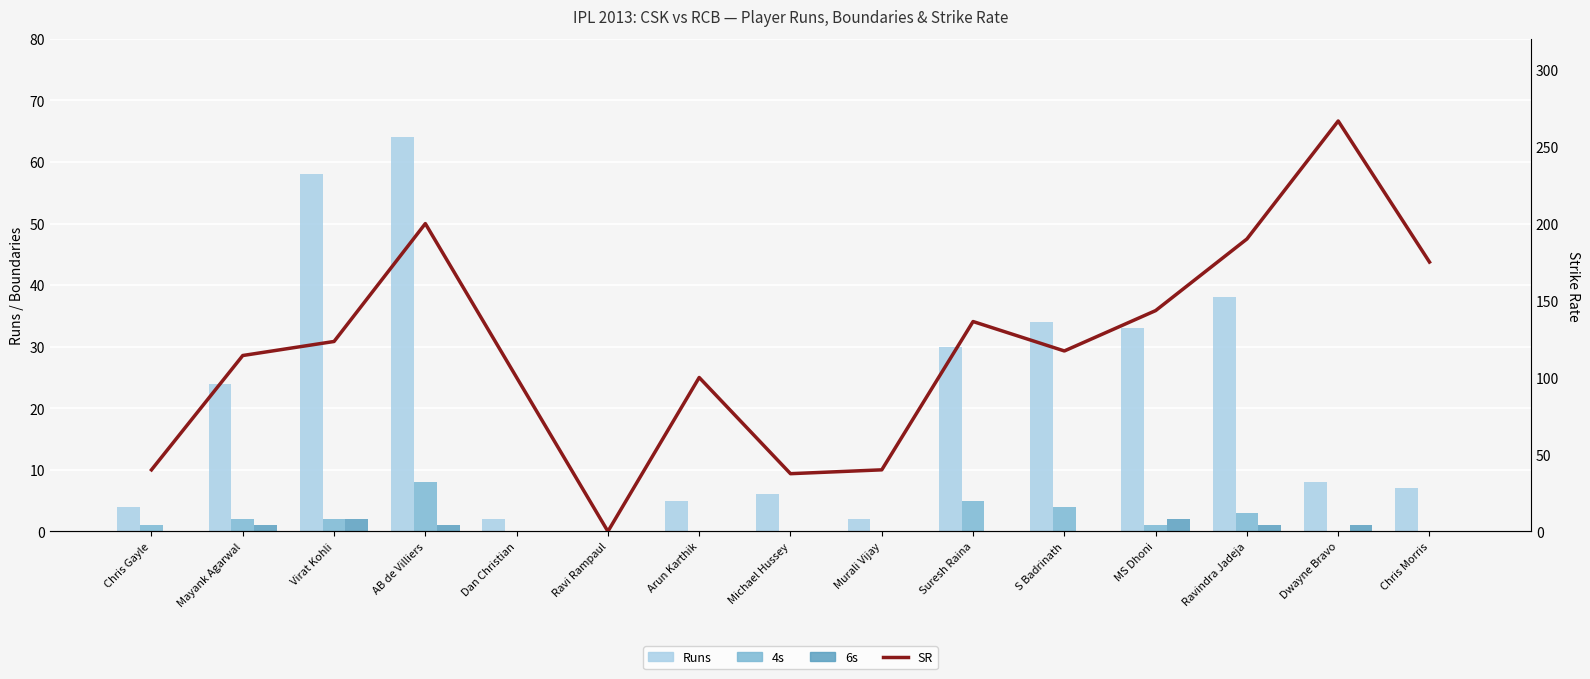

What is the value of the 6s bar at the 12th from the left?

2.0